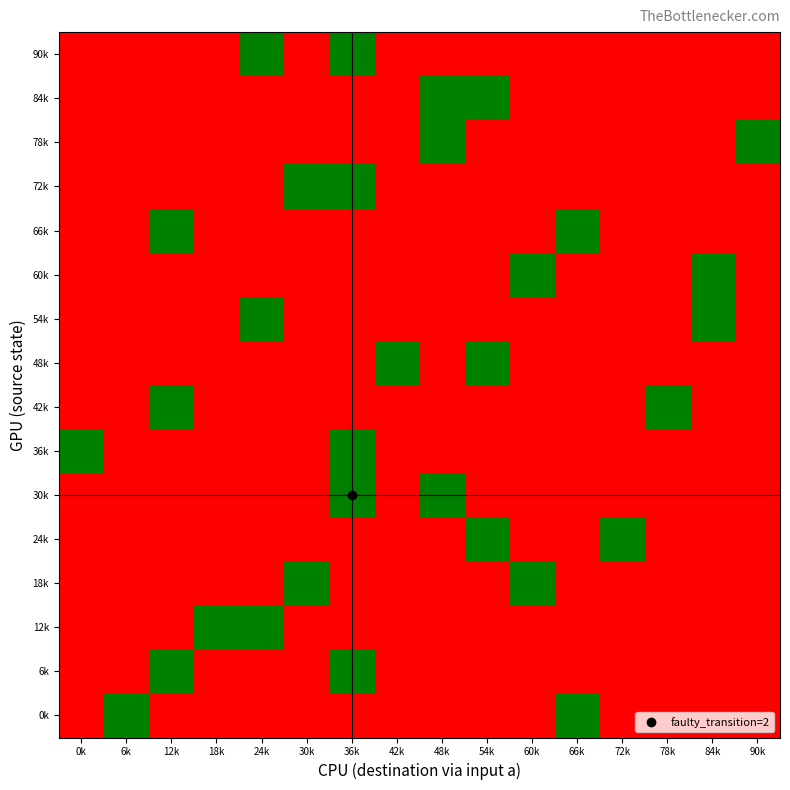

At which category is the sum across all series the highest?

36k